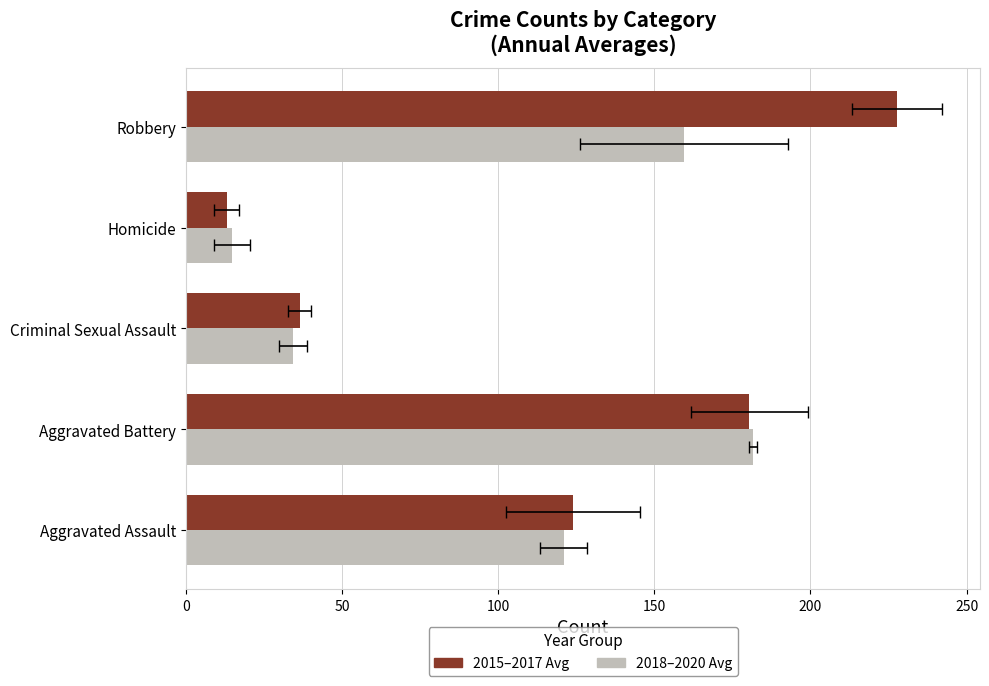

What is the value of the 2018–2020 Avg bar at the 1st from the left?

121.0